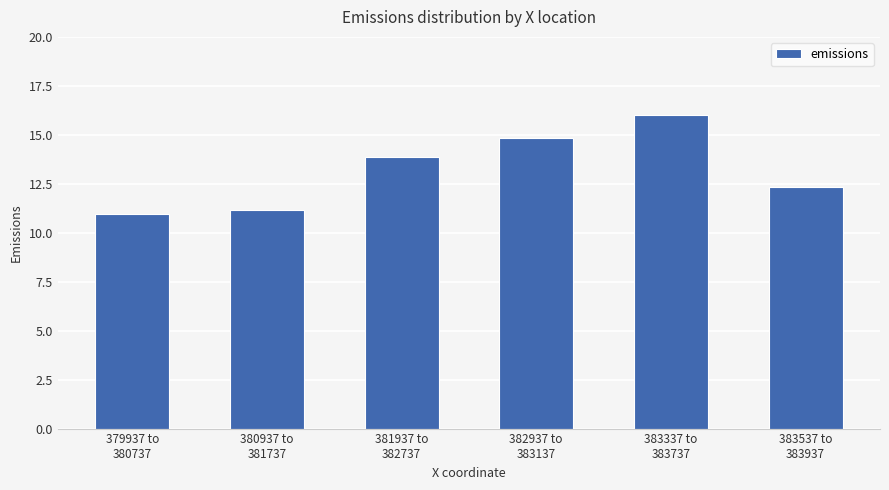

Between 381937 to
382737 and 383537 to
383937, which is larger?

381937 to
382737